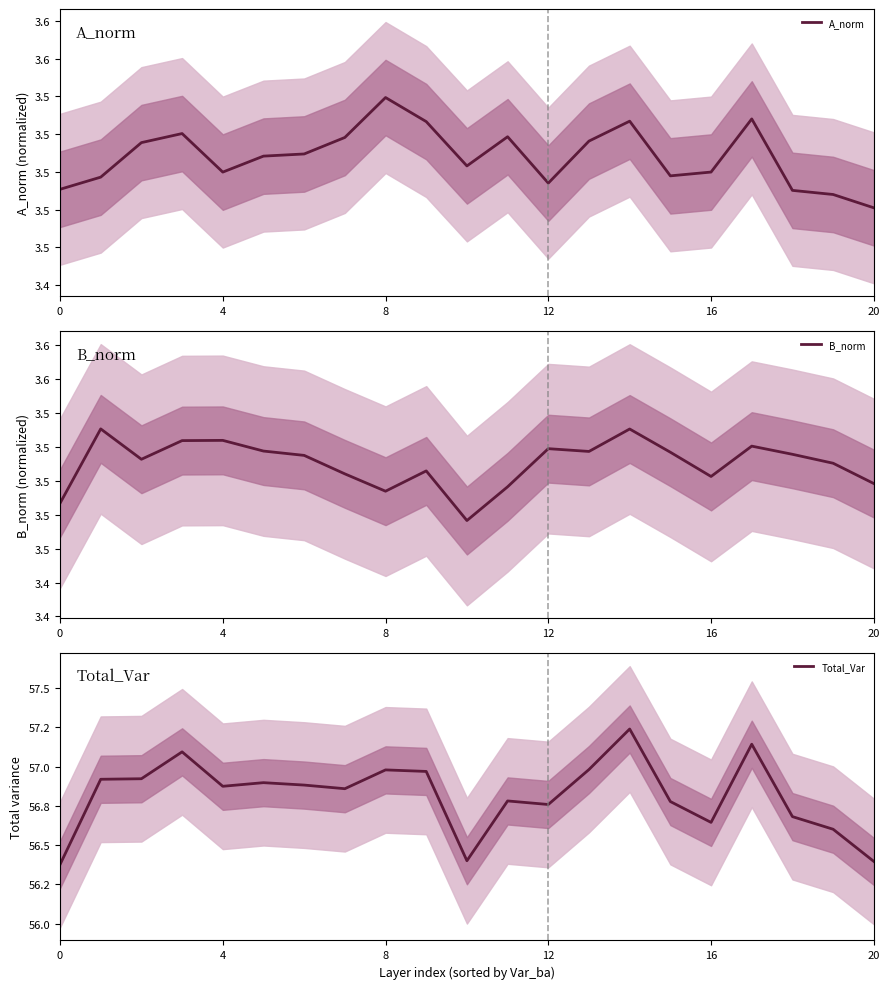

True or false: B_norm has a value of 1.0 at 14.

False